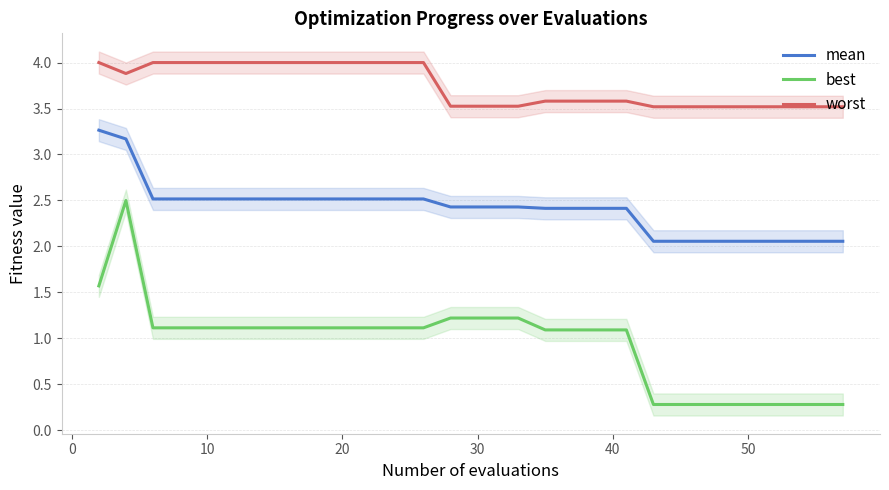

At how many categories does at least one series exceed 1?

30